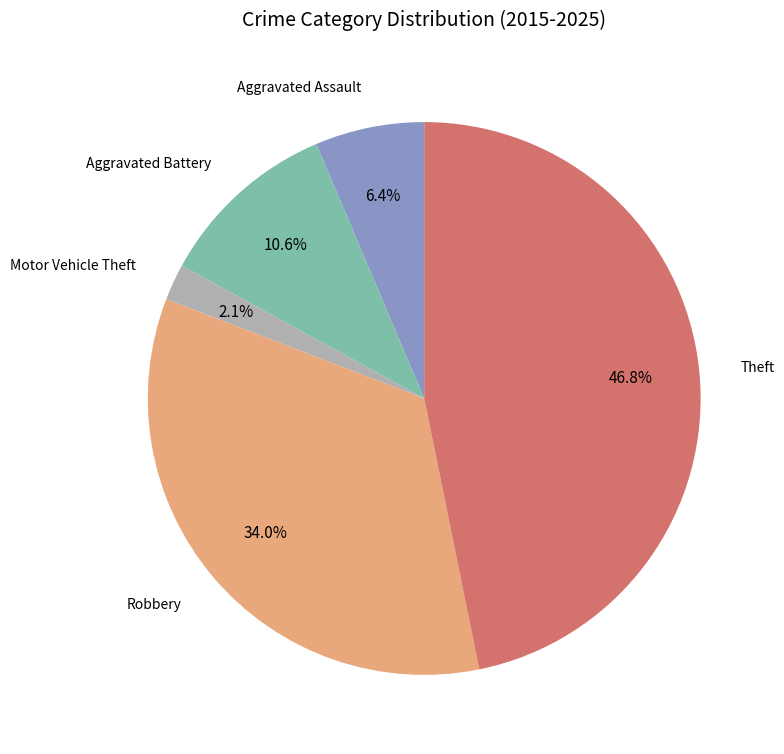

How many slices are in this pie chart?

5